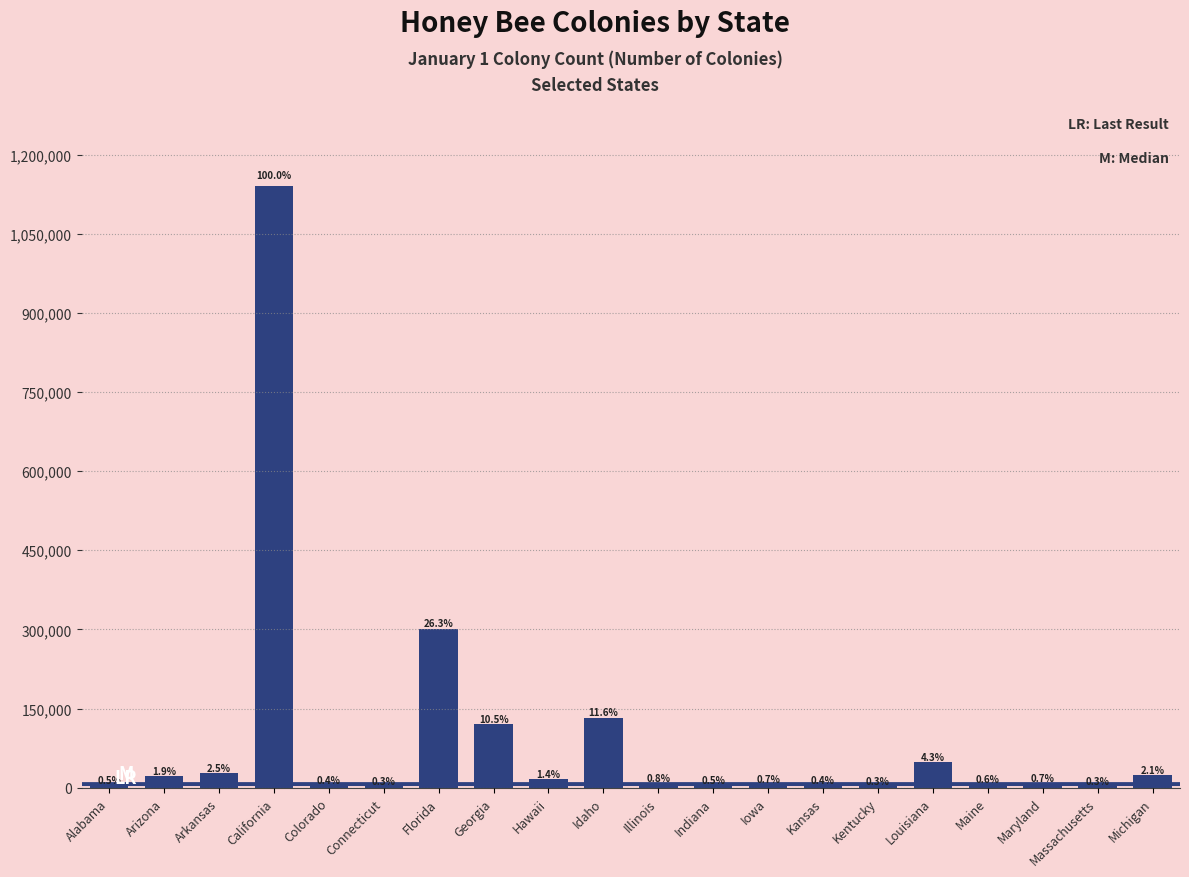

Are the bars horizontal?

No